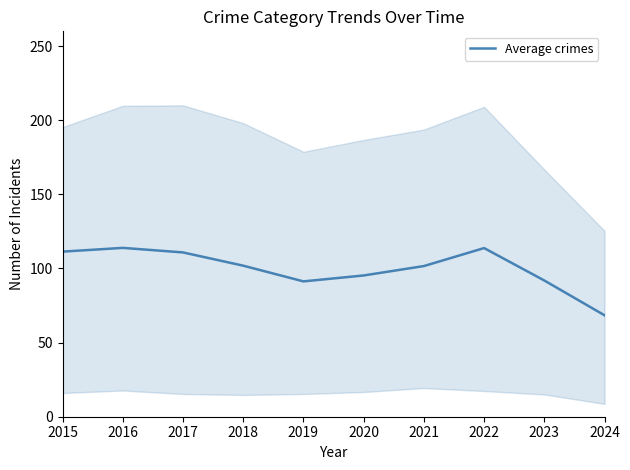

What is the change in value from 2016 to 2022?

-0.1